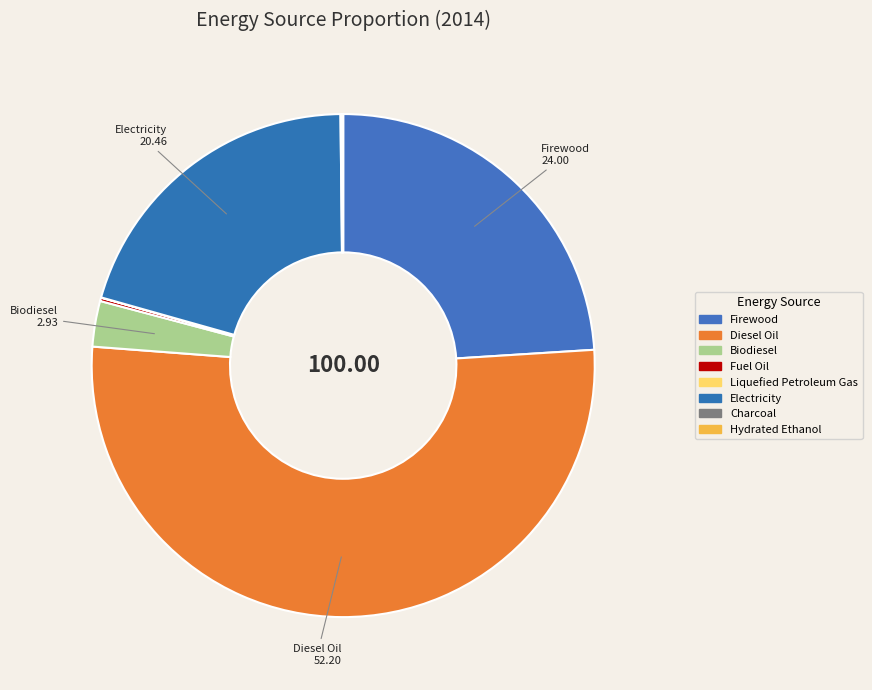

Between Diesel Oil and Electricity, which is larger?

Diesel Oil